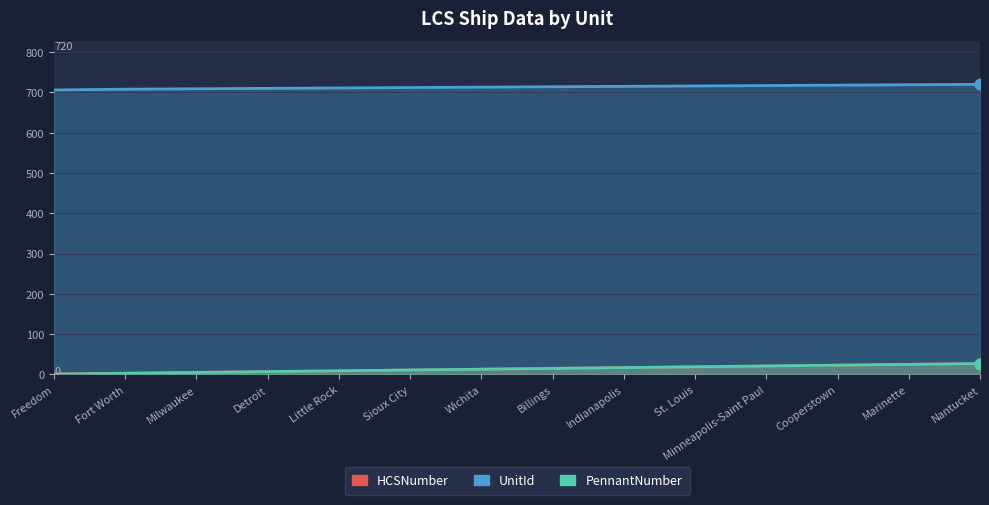

Which series has the largest total across all categories?

UnitId